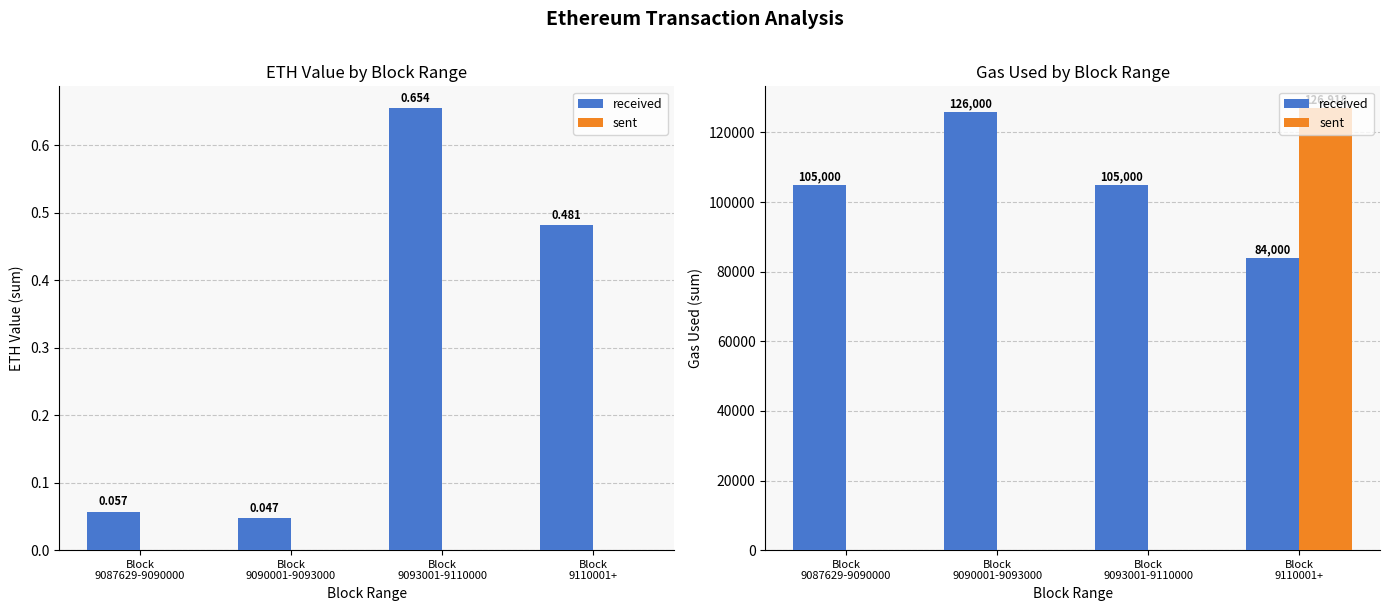

Are the bars horizontal?

No